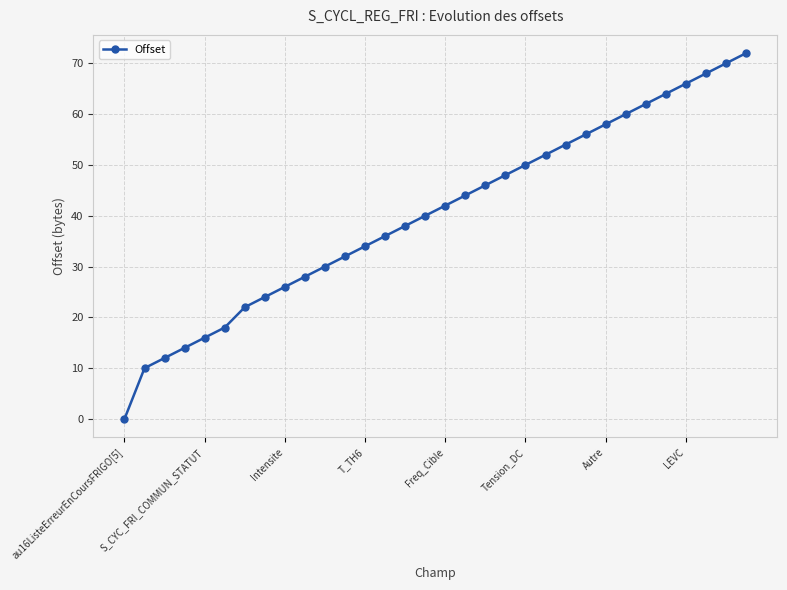

What is the maximum value shown in the chart?

72